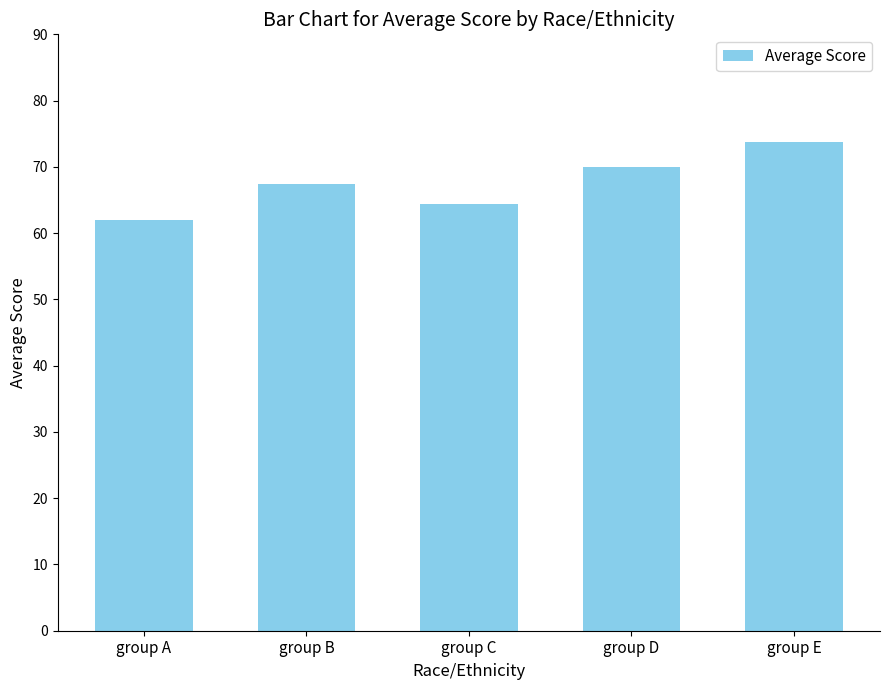

Reading left to right, extract all data points from this chart.

group A=62.0	group B=67.5	group C=64.5	group D=70.0	group E=73.8